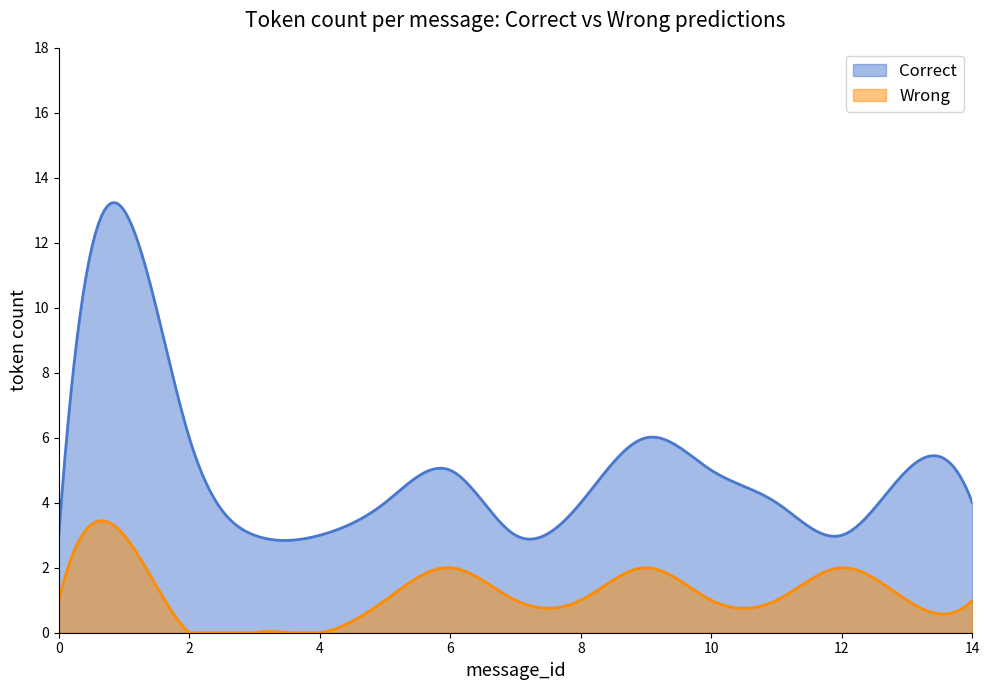

At how many categories does at least one series exceed 3?

10